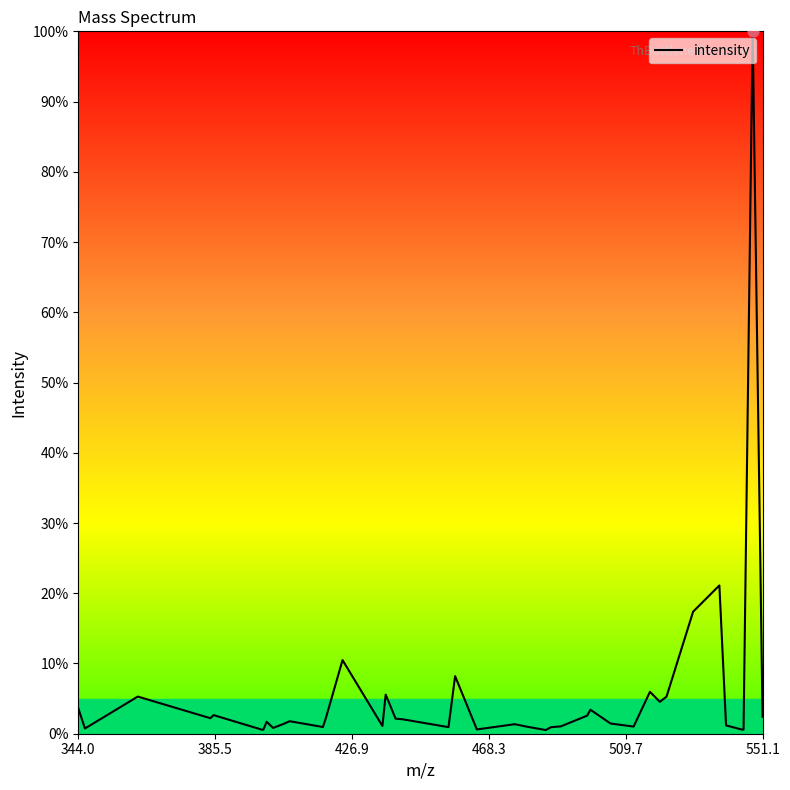

What is the greatest value displayed?

100.0